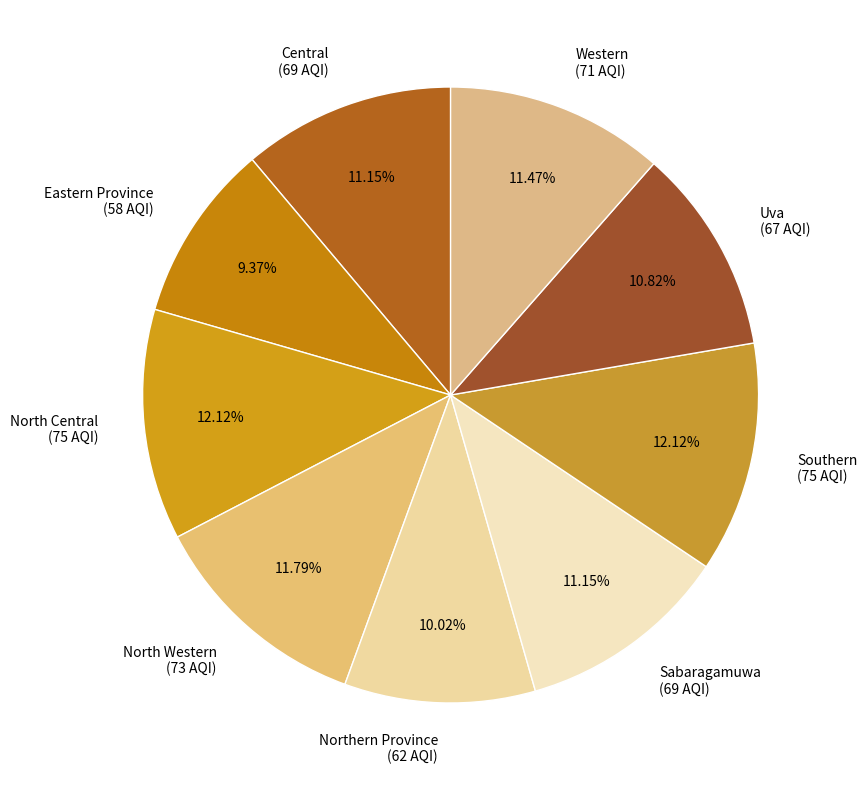

To the nearest percent, what portion does Uva represent?

11%